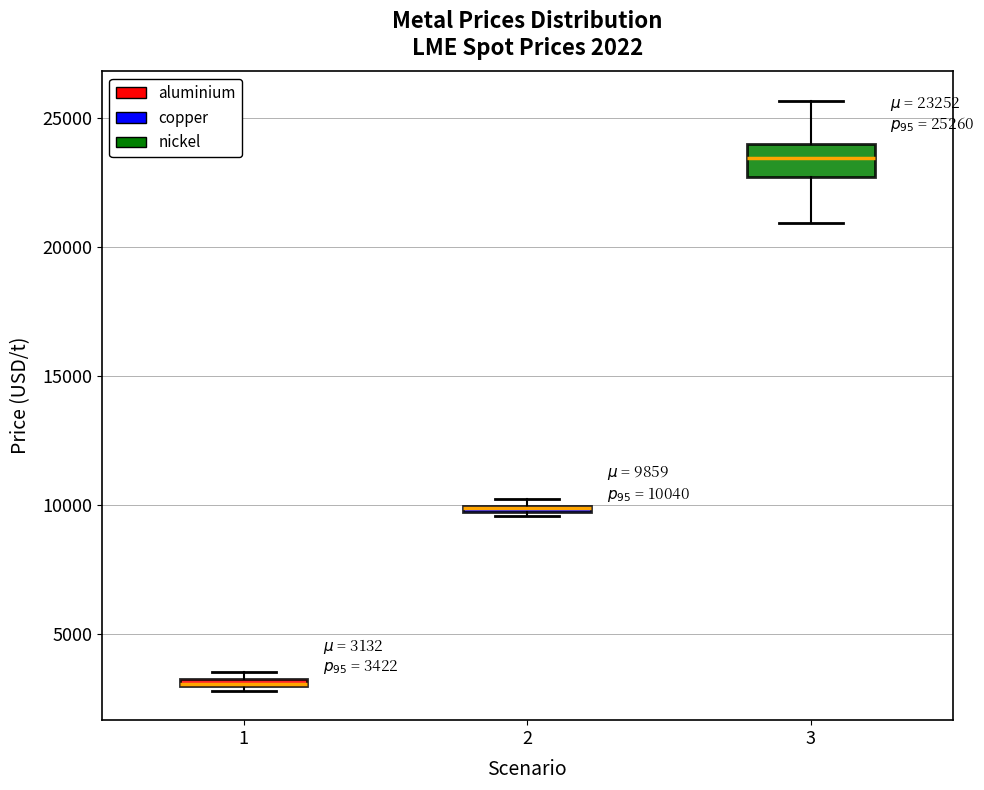

Which box is the tallest, from its lower edge to its upper edge?

3